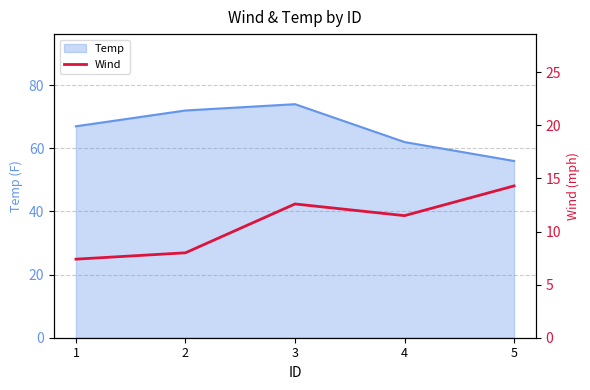

Rank the categories by value from highest to lowest.

5, 3, 4, 2, 1